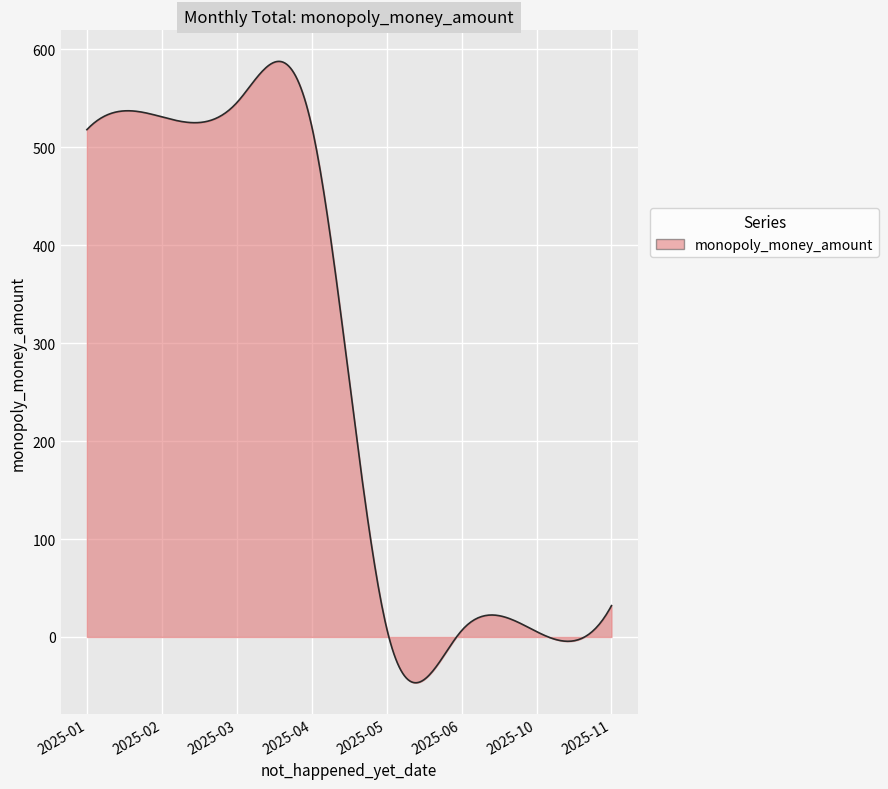

What is the sum of all values?

80957.1